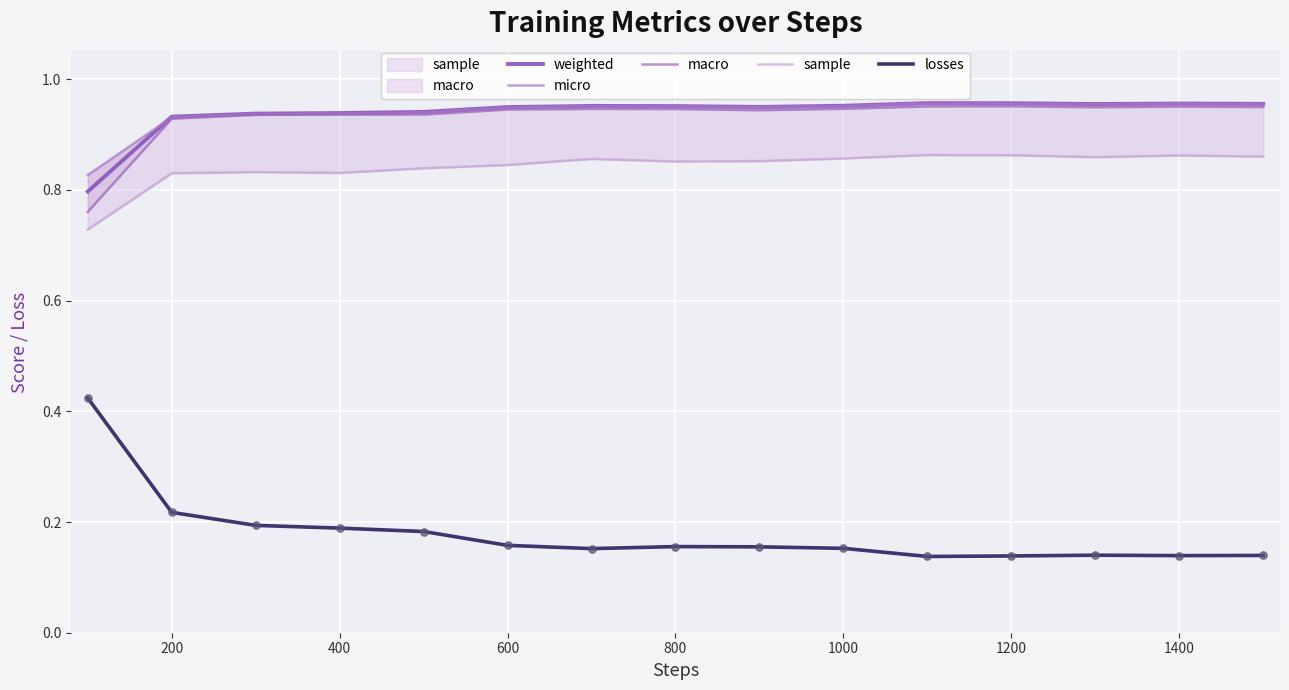

What are all the series names shown in the legend?

weighted, micro, macro, sample, losses